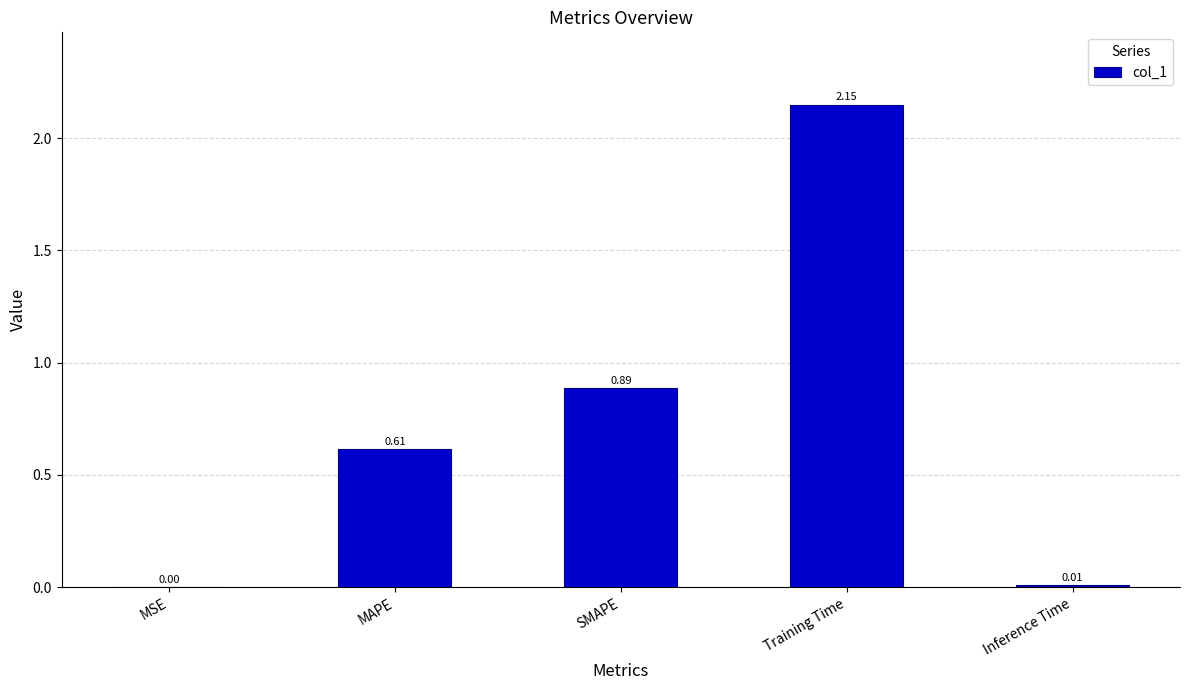

Where is the data nearest to the value 1?

SMAPE